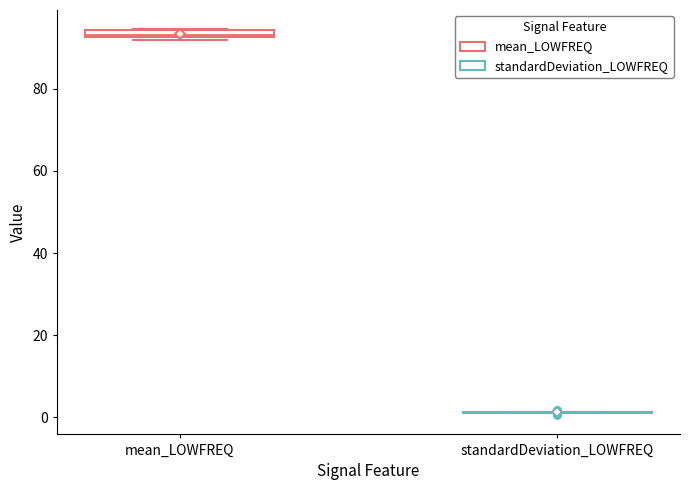

Where is the lower edge of the box for mean_LOWFREQ on the y-axis? The values are not printed on the chart, so give them approximately, as read against the axis.

92